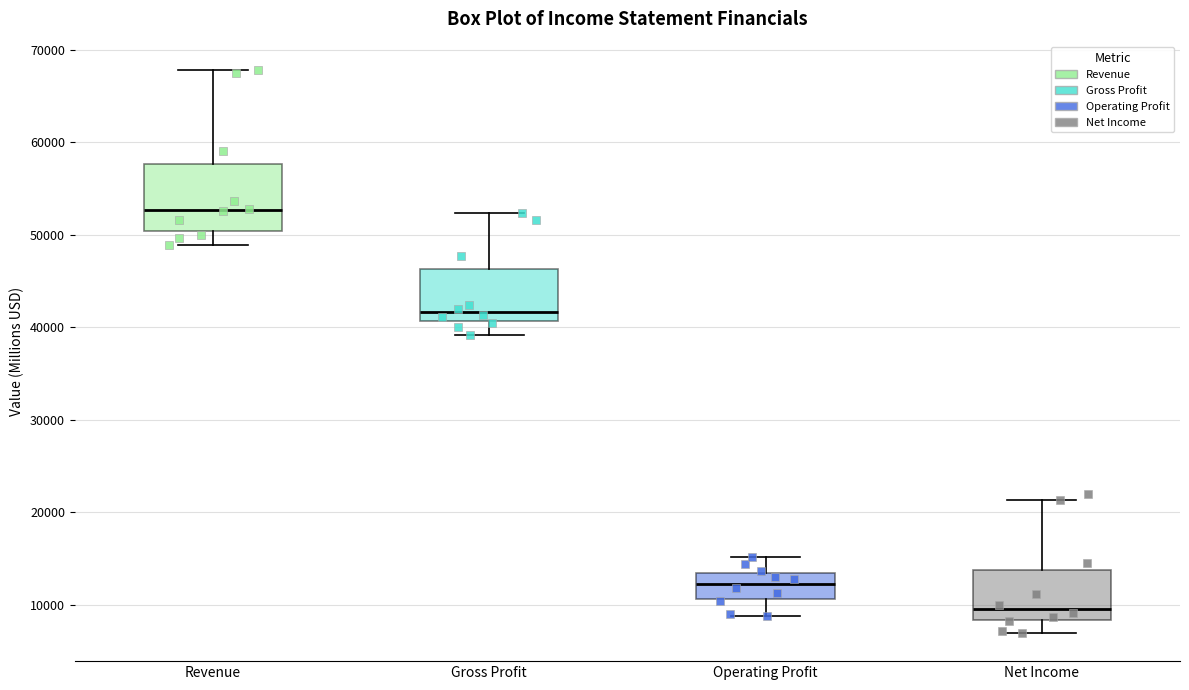

Where is the upper edge of the box for Revenue on the y-axis? The values are not printed on the chart, so give them approximately, as read against the axis.

58000